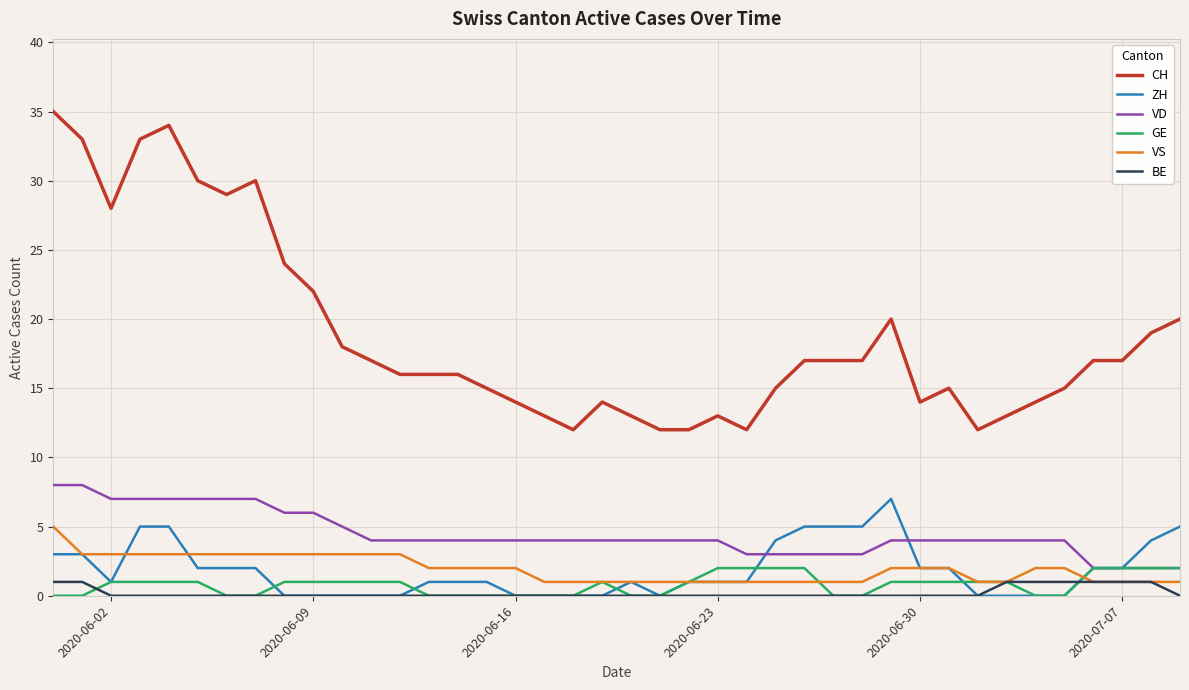

Which series has the largest total across all categories?

CH